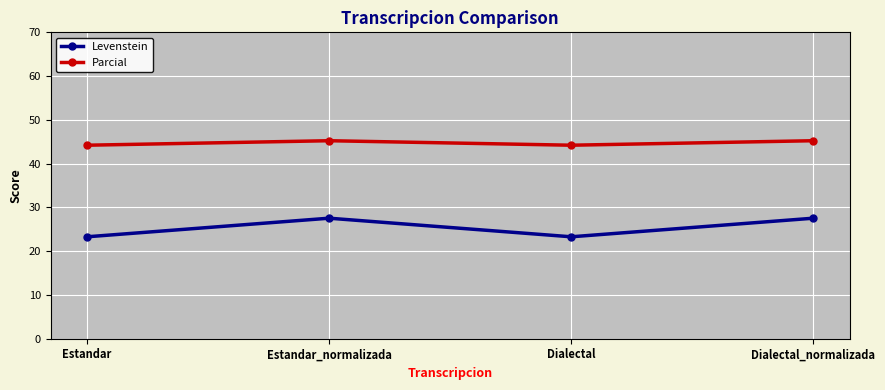

Is the value of Parcial at Estandar_normalizada greater than the value of Levenstein at Estandar_normalizada?

Yes